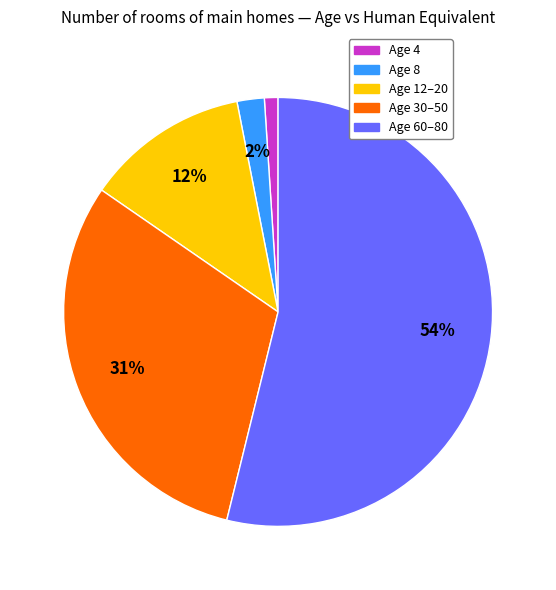

Is there any slice that represents more than half of the pie?

Yes